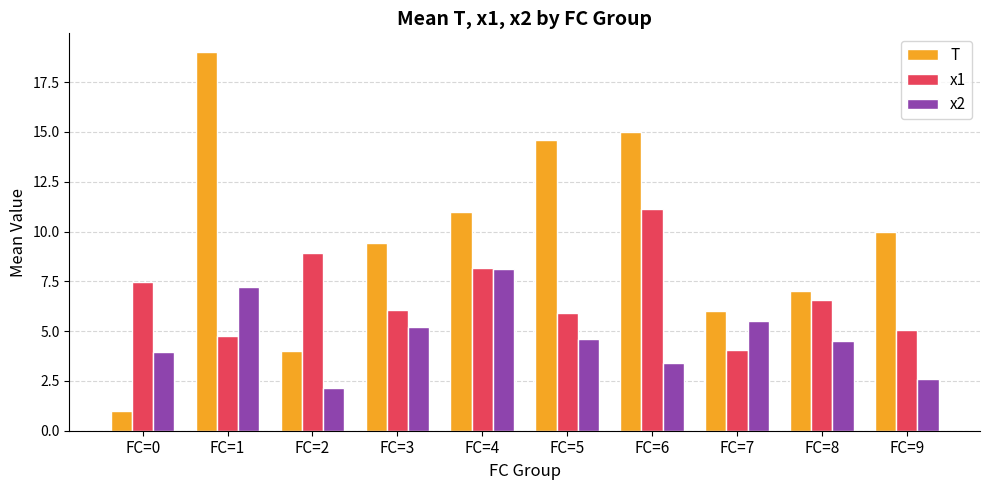

What is the spread (max minus min) of values at FC=6?

11.6